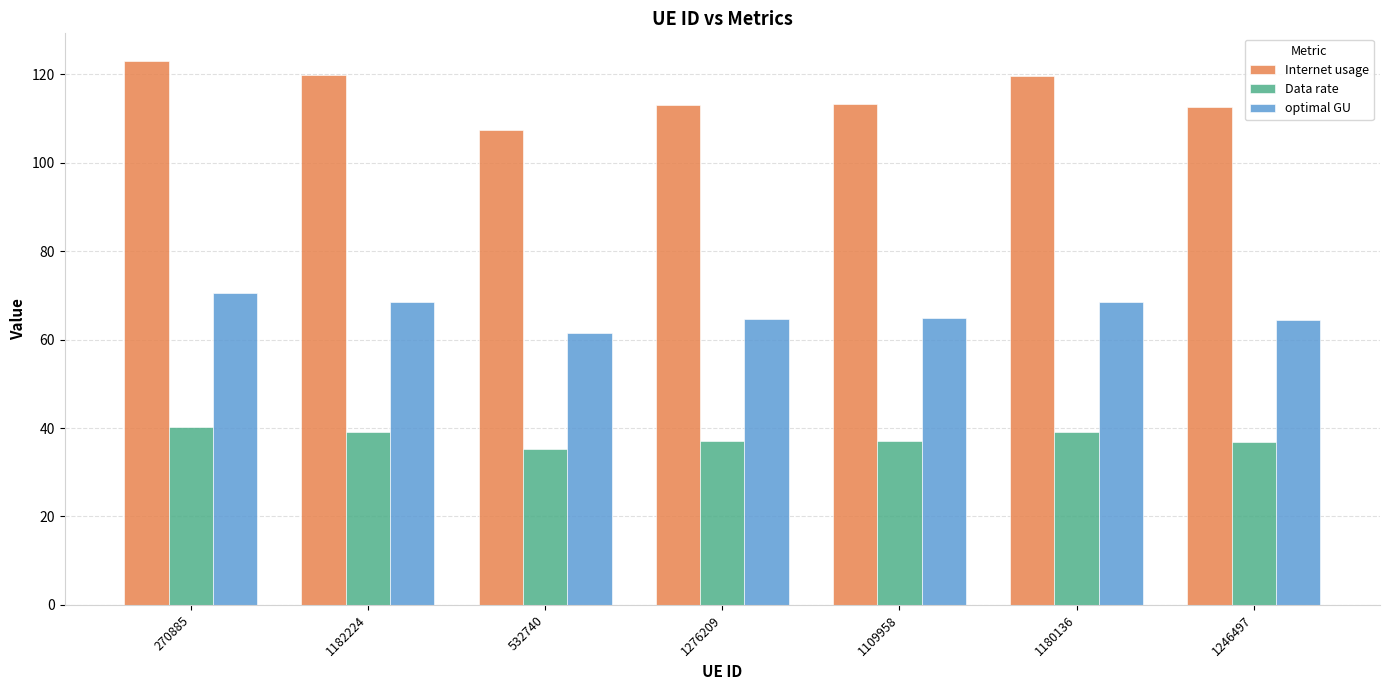

What position from the left is 1246497?

7